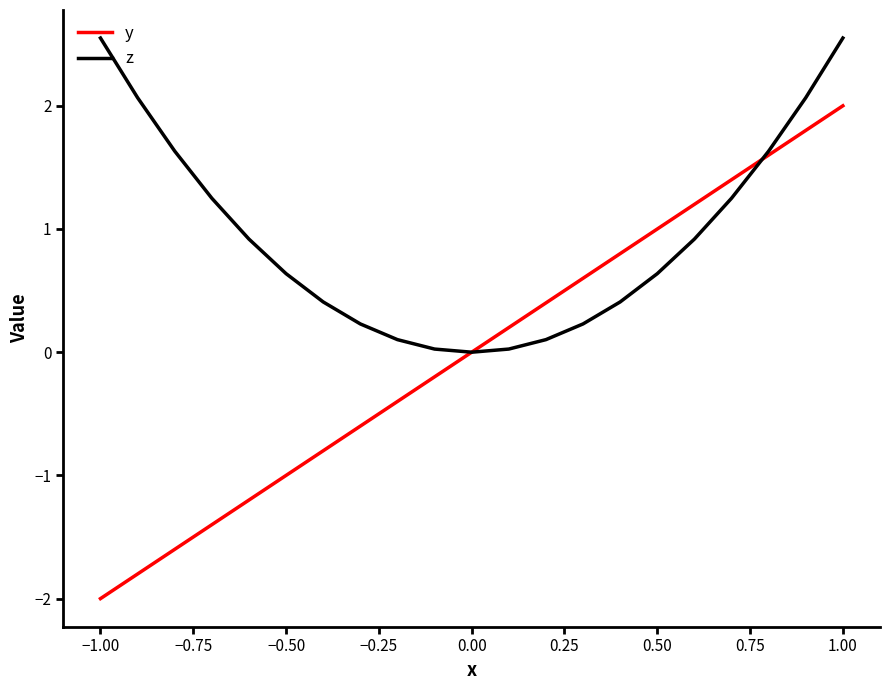

List the series in order of their overall mean, highest first.

z, y